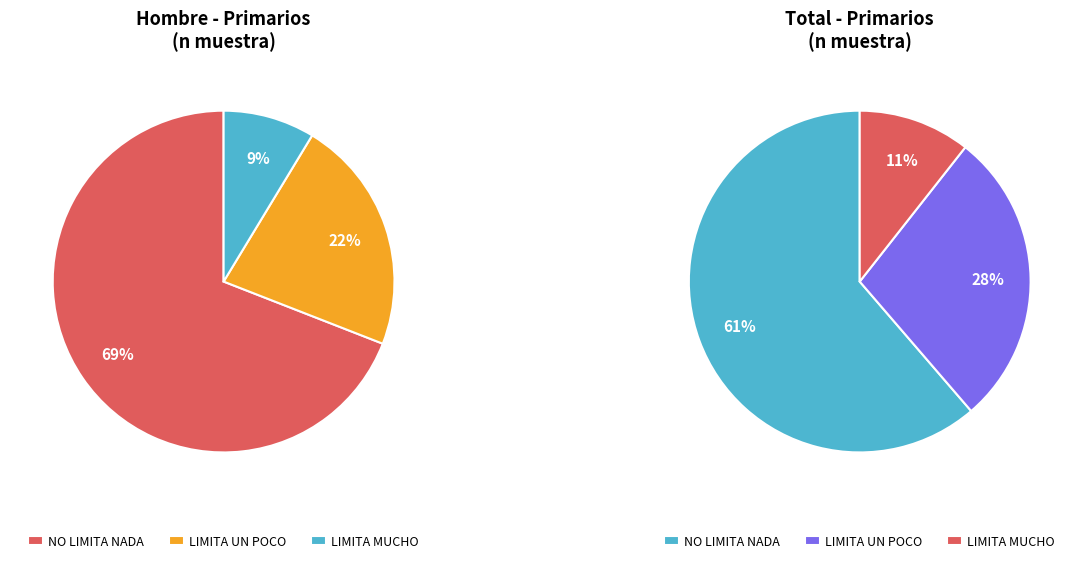

True or false: LIMITA UN POCO accounts for 30% of the total.

False